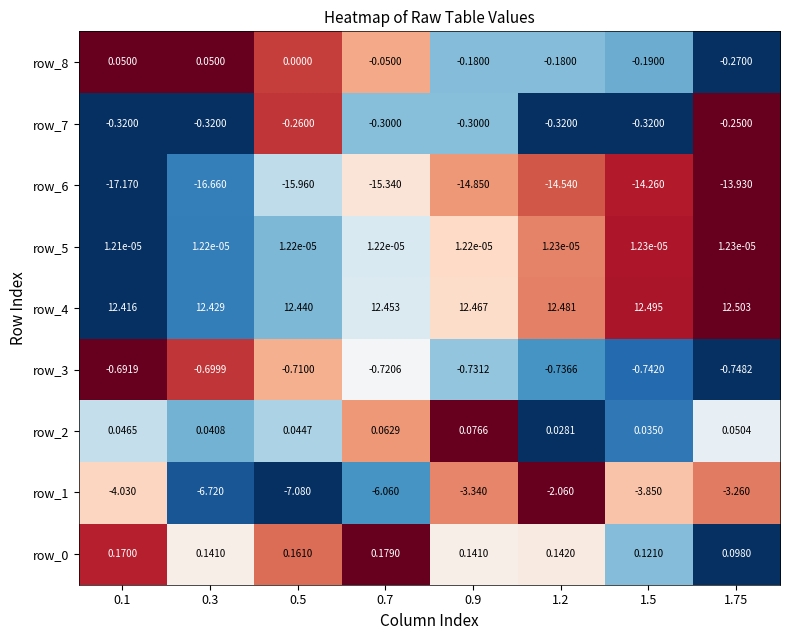

What is the sum of all row_3 values?

-5.8